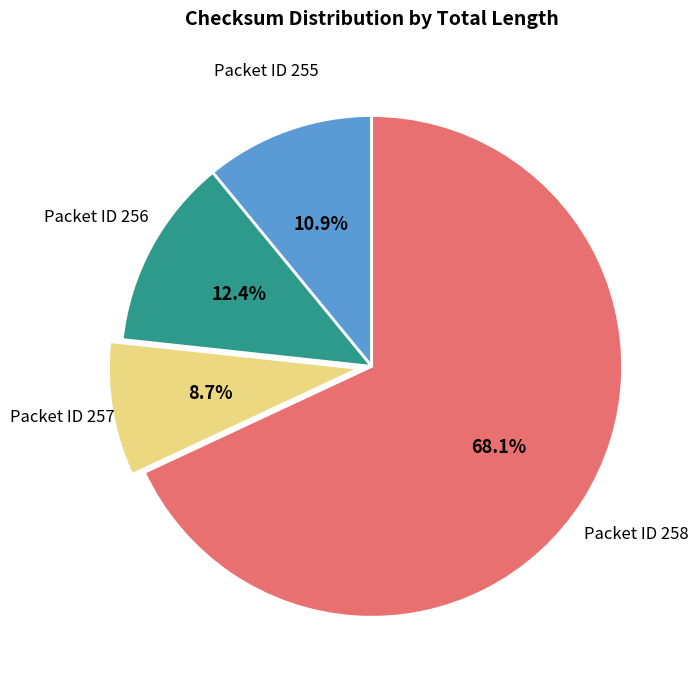

Count the number of slices in the pie.

4